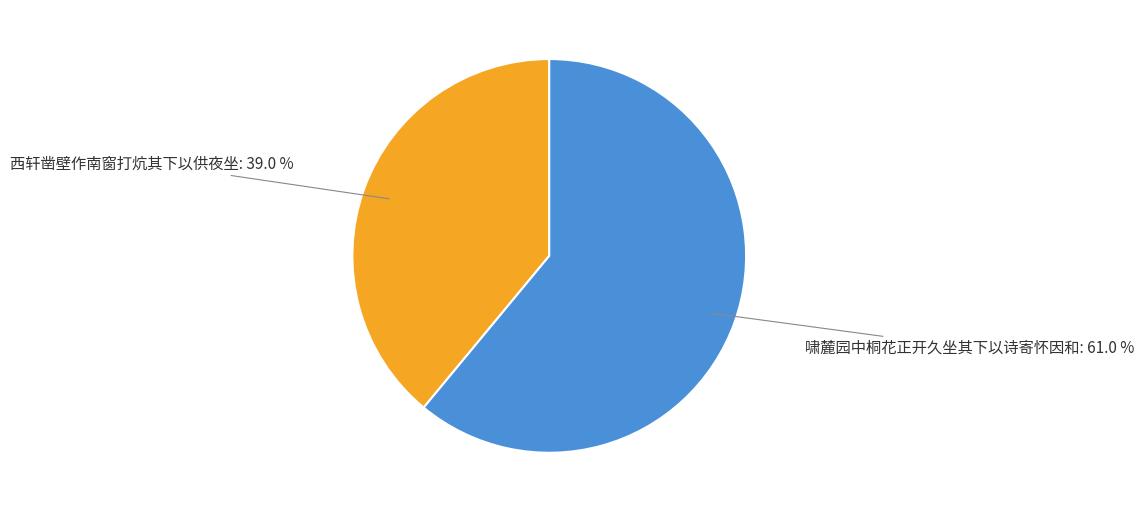

How many segments does this pie chart have?

2